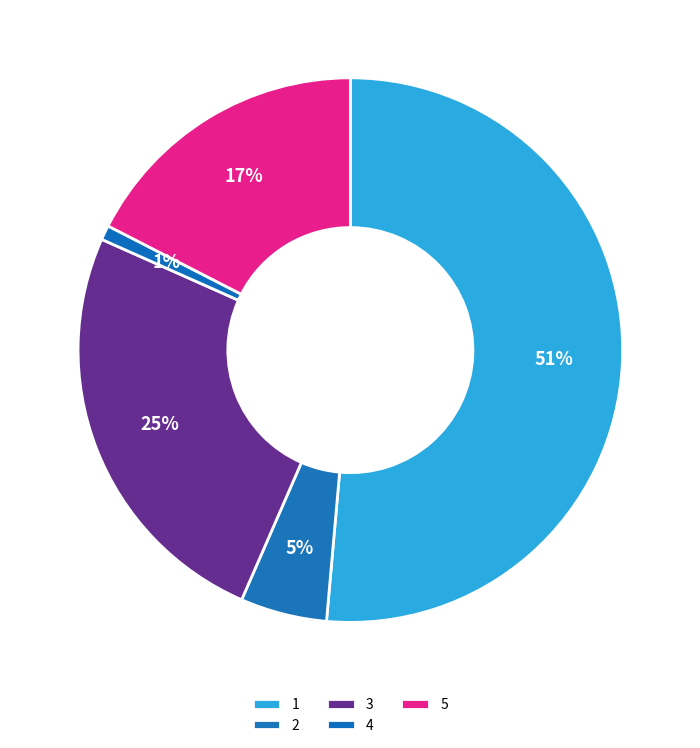

How many segments does this pie chart have?

5